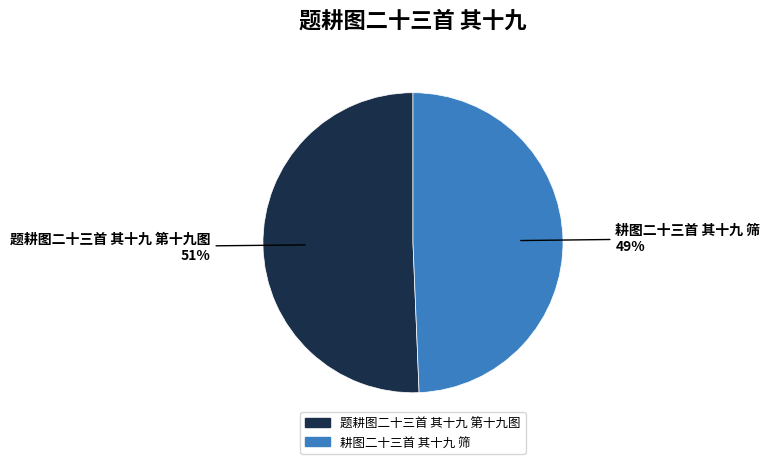

Between 题耕图二十三首 其十九 第十九图 and 耕图二十三首 其十九 筛, which is larger?

题耕图二十三首 其十九 第十九图